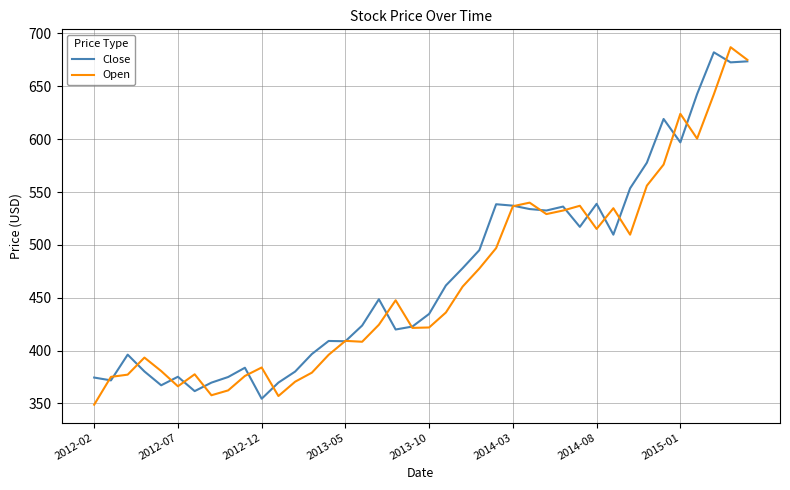

What is the maximum value for Close?

682.2